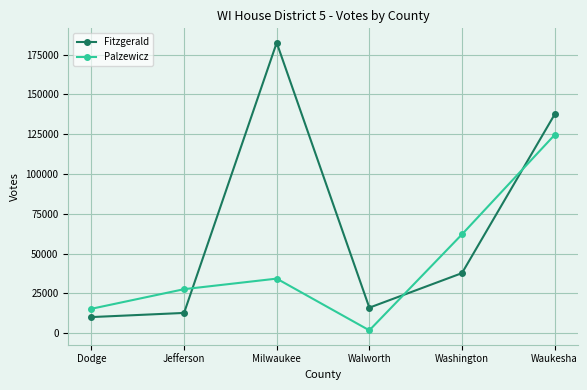

What is the label of the 3rd point from the right?

Walworth